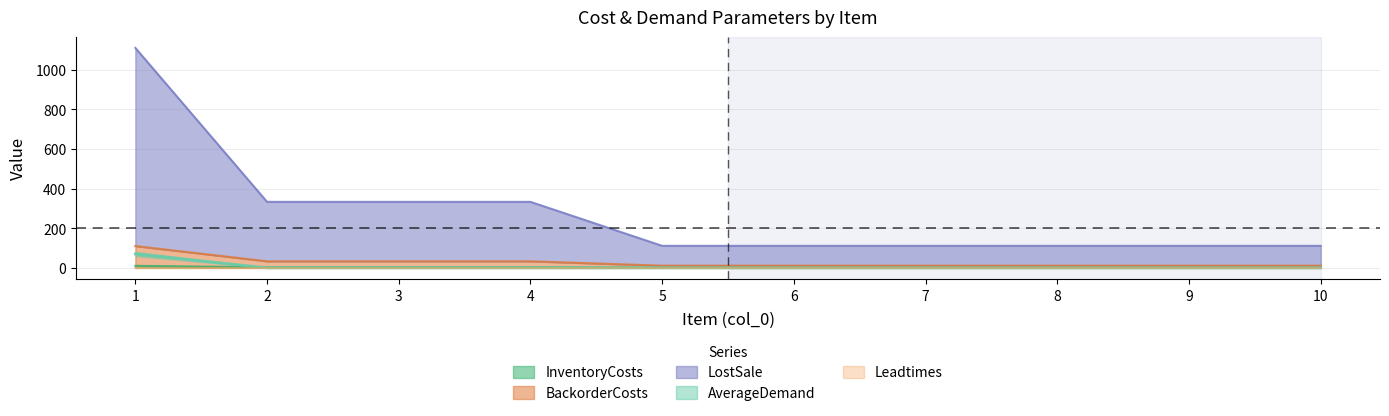

True or false: AverageDemand and BackorderCosts intersect in this chart.

False